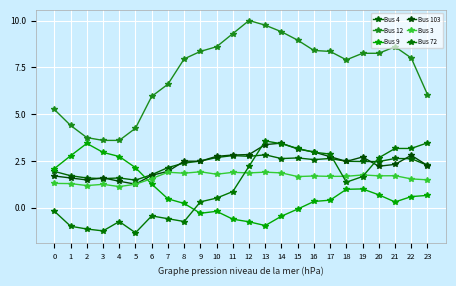

The value of Bus 9 at 16 is 0.3. True or false?

True